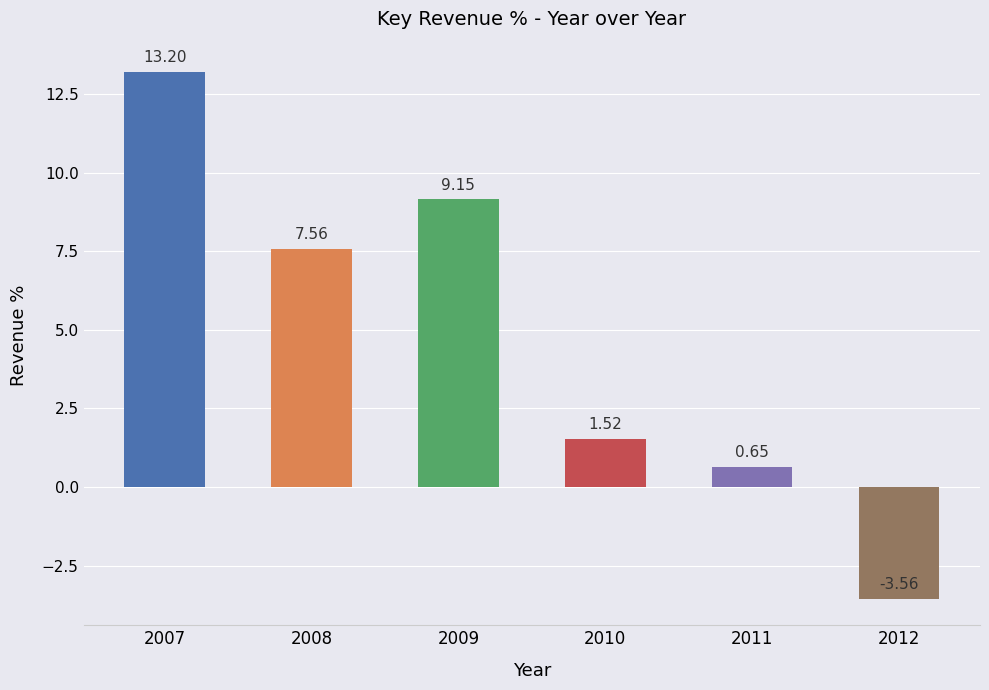

Are the bars horizontal?

No